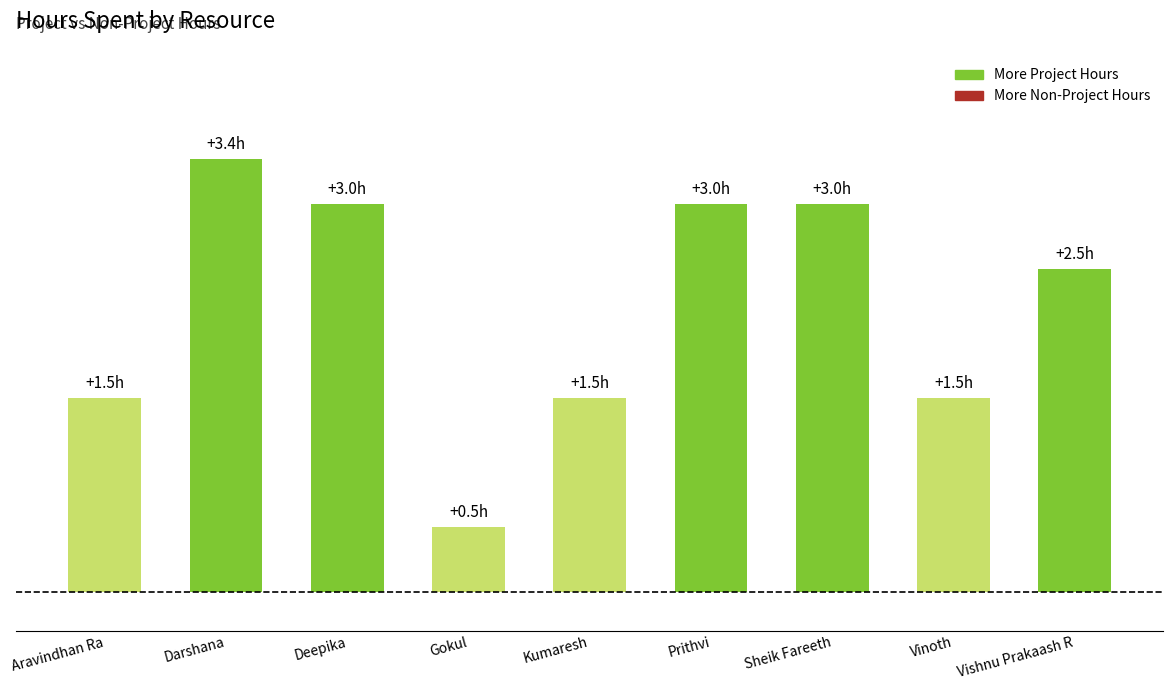

Are the bars horizontal?

No